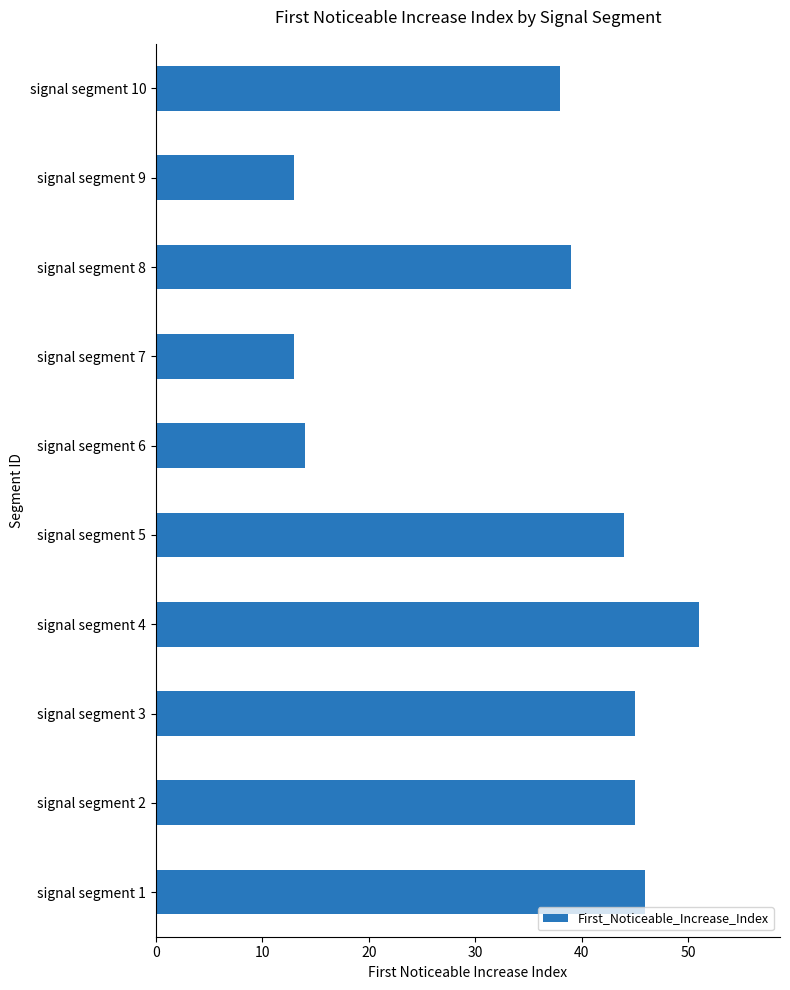

The chart shows a value of 80 at signal segment 4. True or false?

False